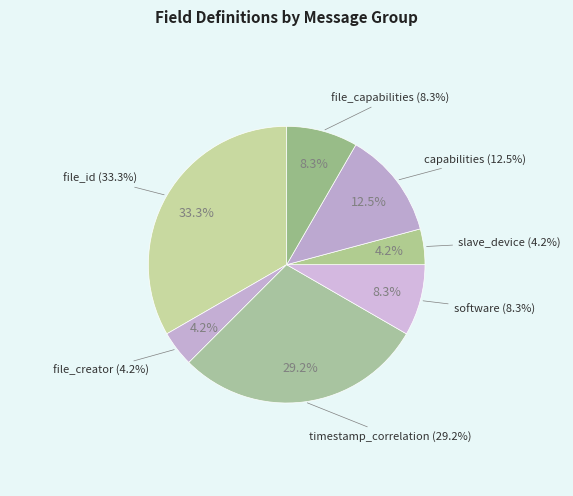

The file_id slice represents 33% of the pie. True or false?

True